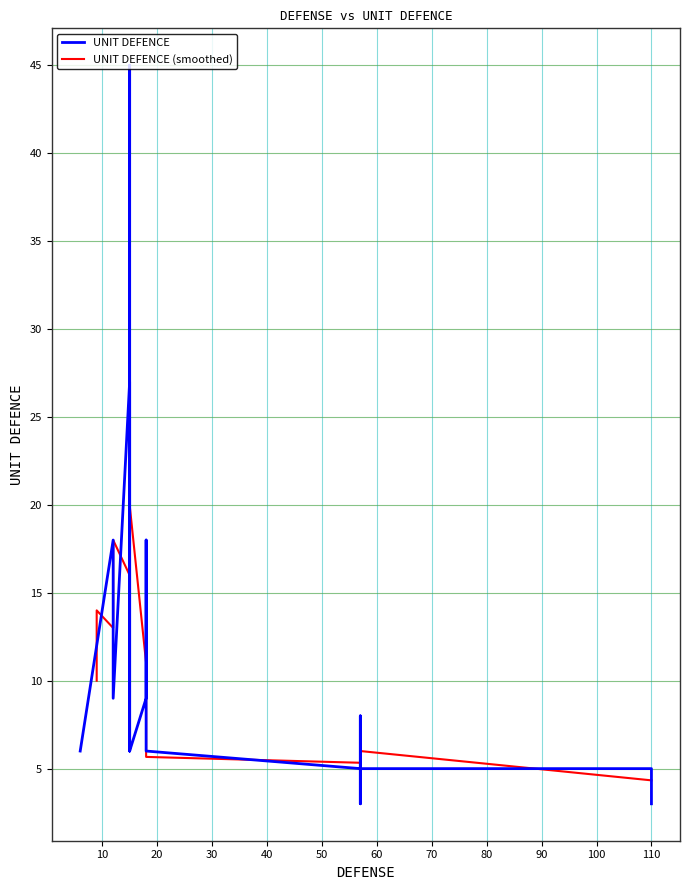

Reading left to right, extract all data points from this chart.

6=6	9=12	9=12	12=18	12=9	15=27	15=12	15=6	15=9	15=45	15=6	18=9	18=18	18=15	18=12	18=12	18=6	18=6	57=5	57=5	57=3	57=8	57=5	110=5	110=3